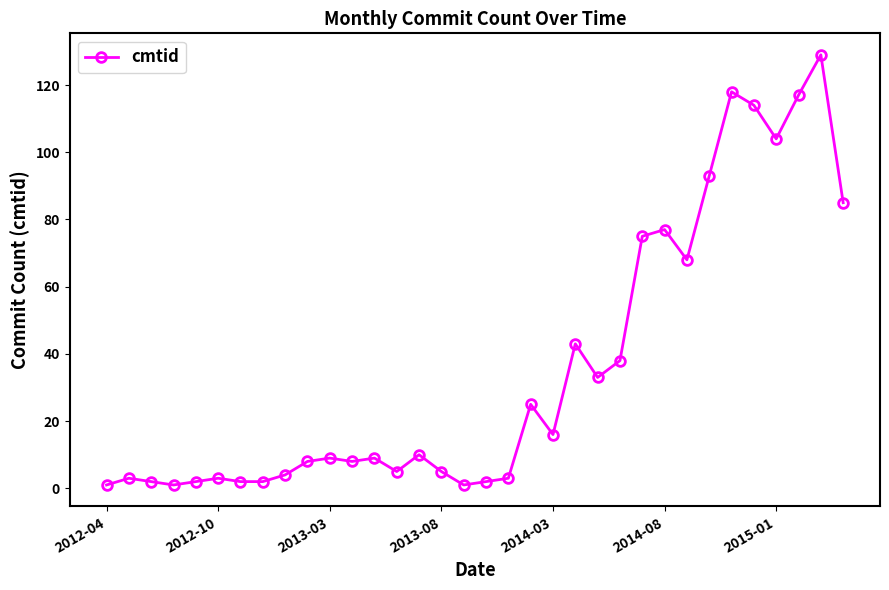

True or false: there are more than 0 points higher than both neighbors.

True